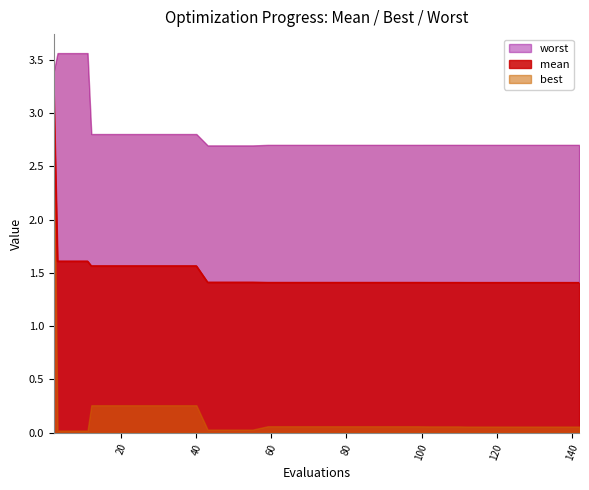

What is the value of the mean point at the 2nd from the left?

1.6